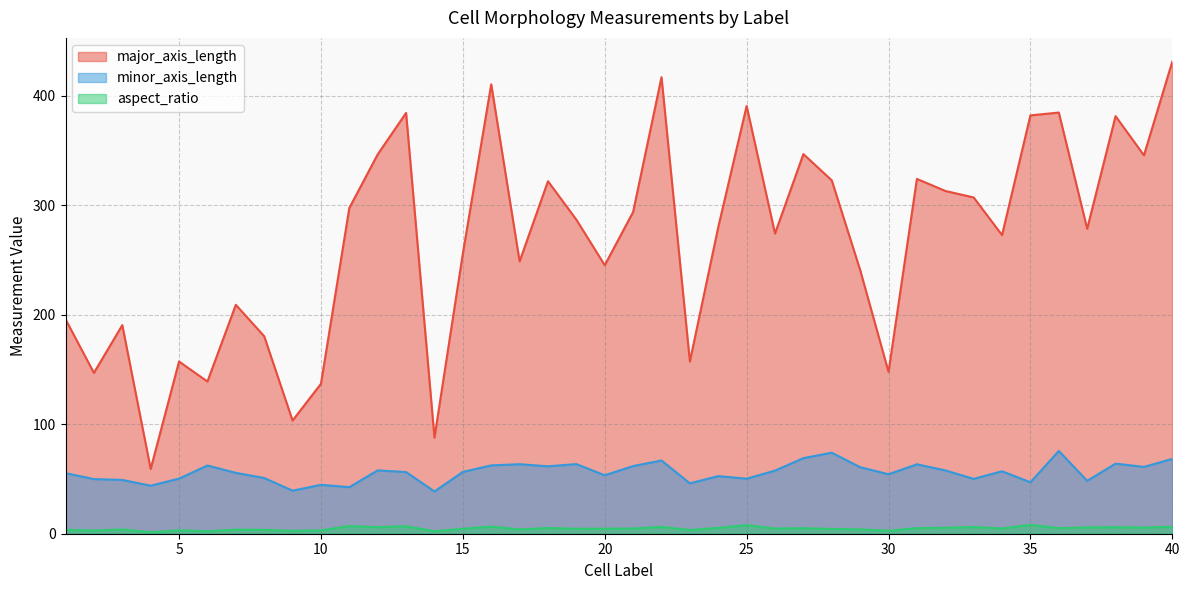

What are all the series names shown in the legend?

major_axis_length, minor_axis_length, aspect_ratio